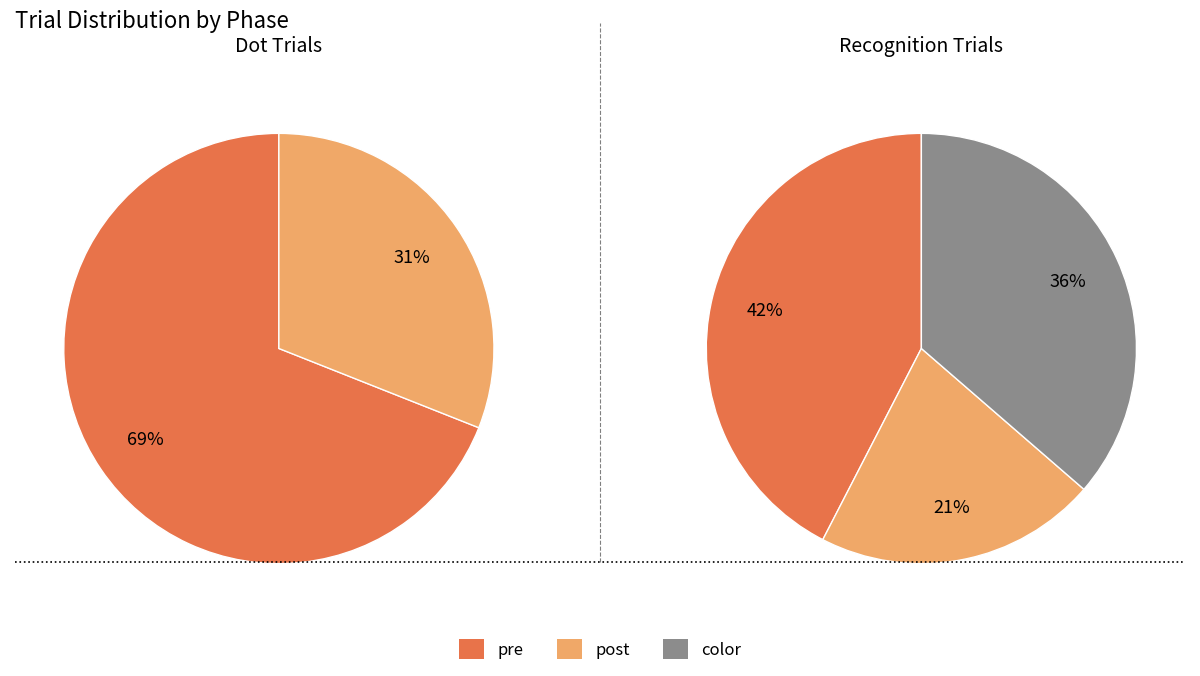

How many segments does this pie chart have?

3